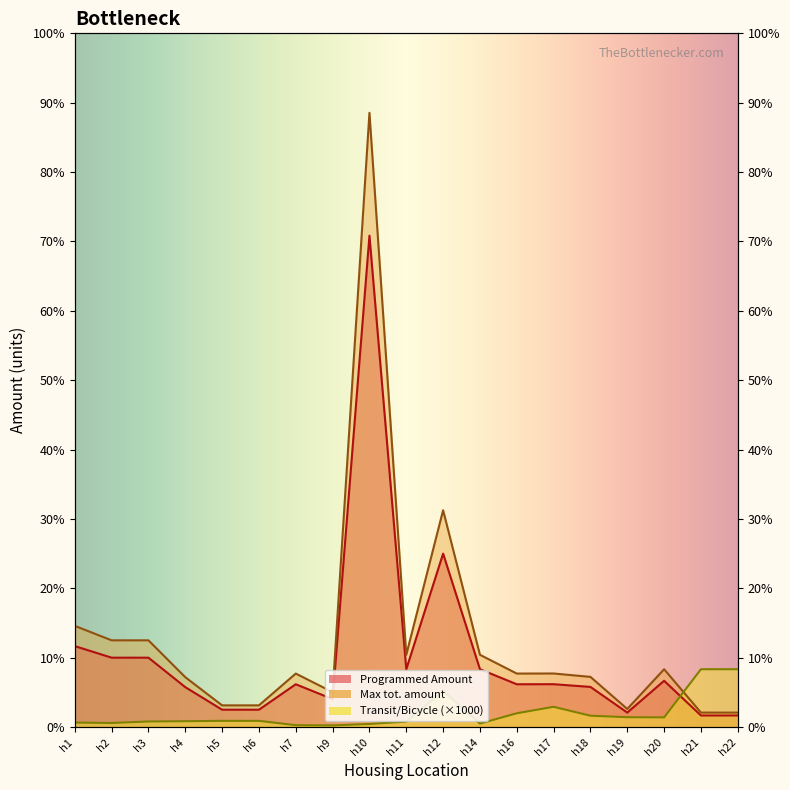

At which label is Max tot. amount closest to 5437?

h12